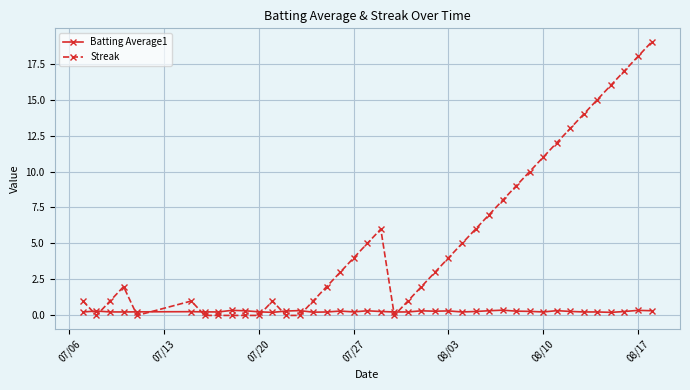

What is the difference between the maximum and minimum values in the Streak series?

19.0